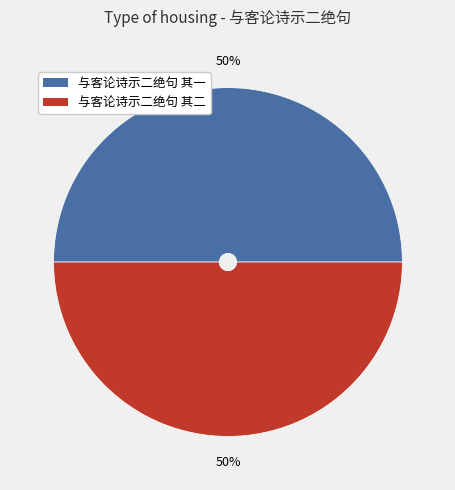

Approximately how many times larger is the value at 与客论诗示二绝句 其二 compared to 与客论诗示二绝句 其一?

1.0